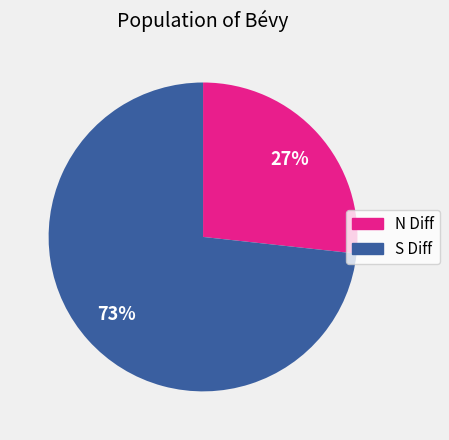

To the nearest percent, what portion does N Diff represent?

27%